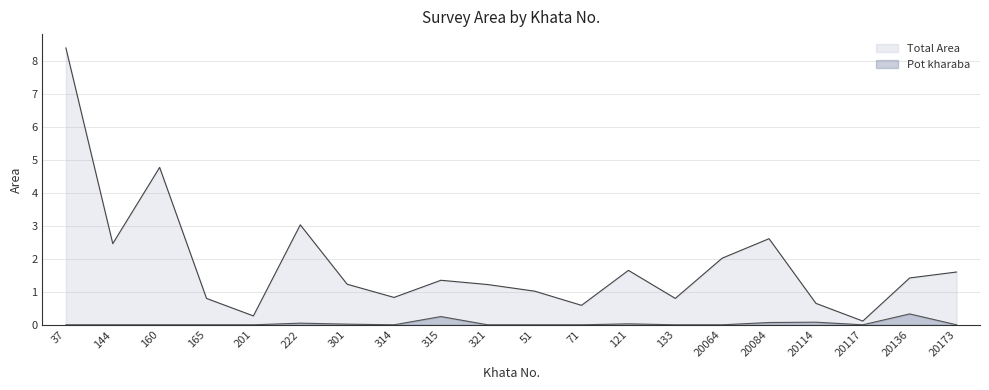

At how many categories does at least one series exceed 8?

1